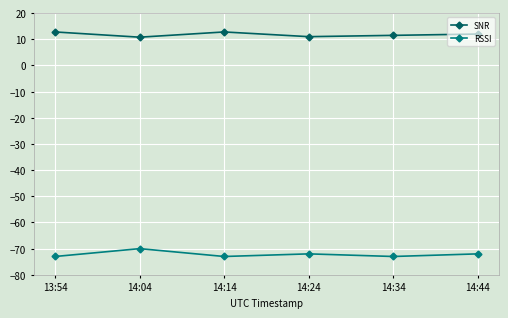

Where is the first local minimum for RSSI?

14:14